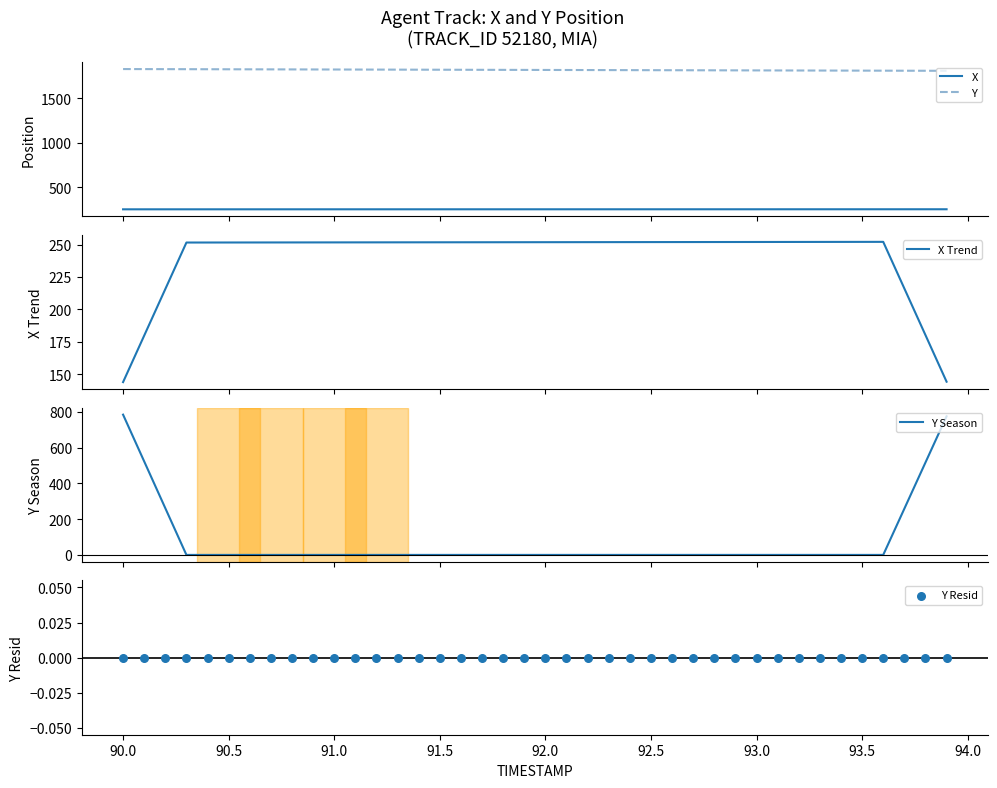

At how many categories does at least one series exceed 1376?

40